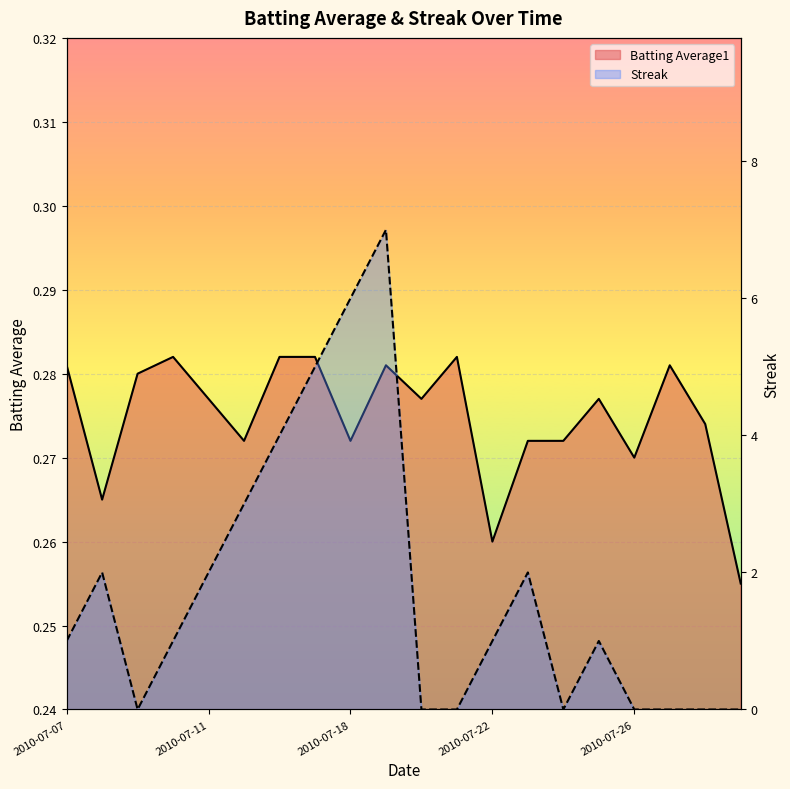

At which label does Streak first exceed 1?

2010-07-08